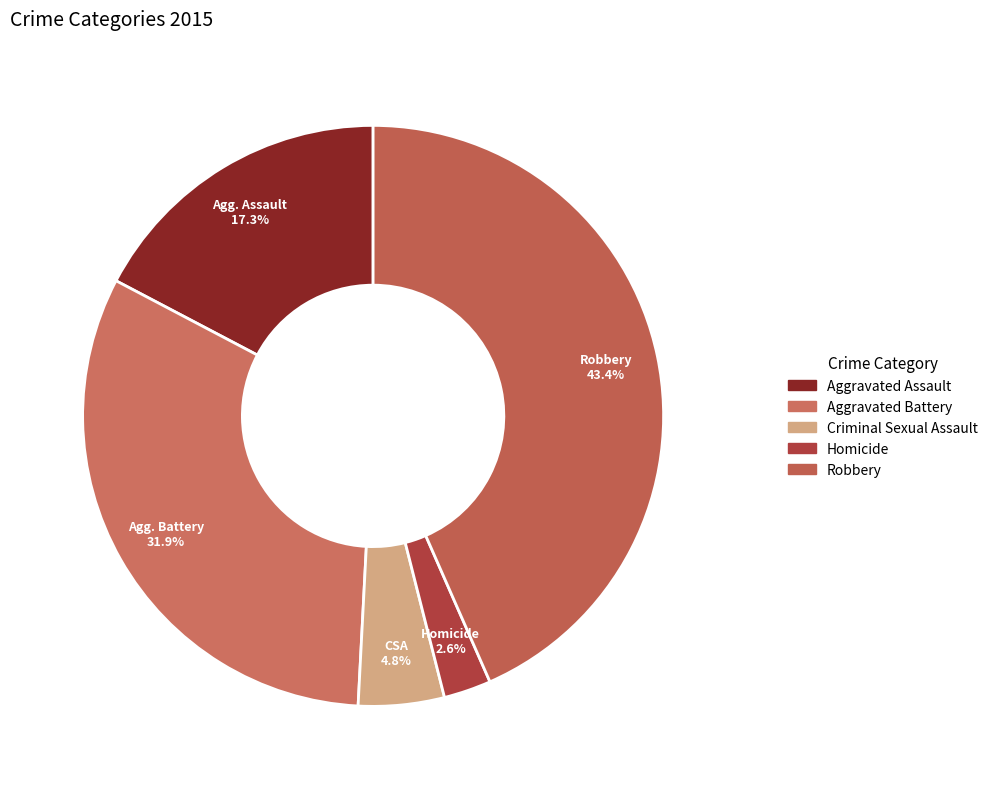

Rank the categories by value from highest to lowest.

Robbery, Aggravated Battery, Aggravated Assault, Criminal Sexual Assault, Homicide